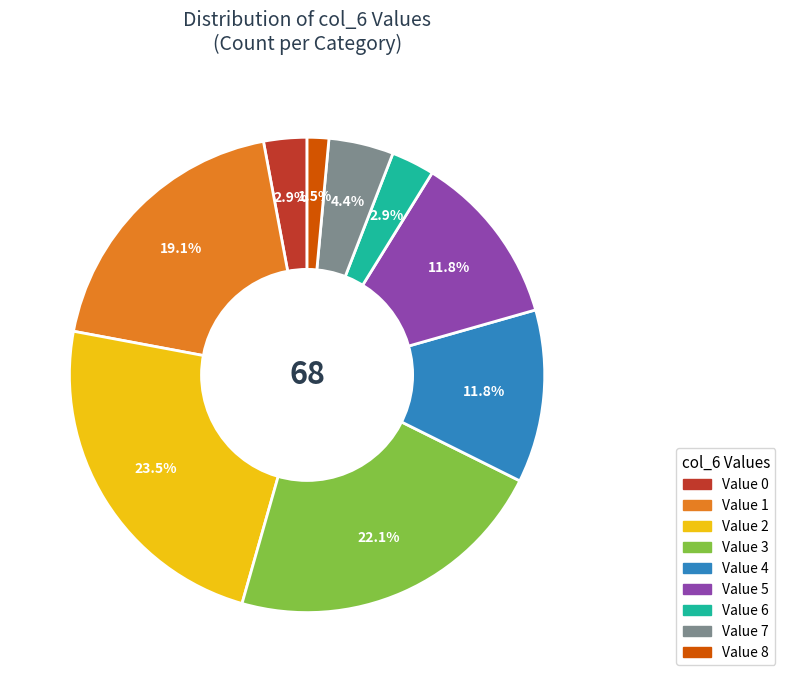

Does any single category account for the majority?

No